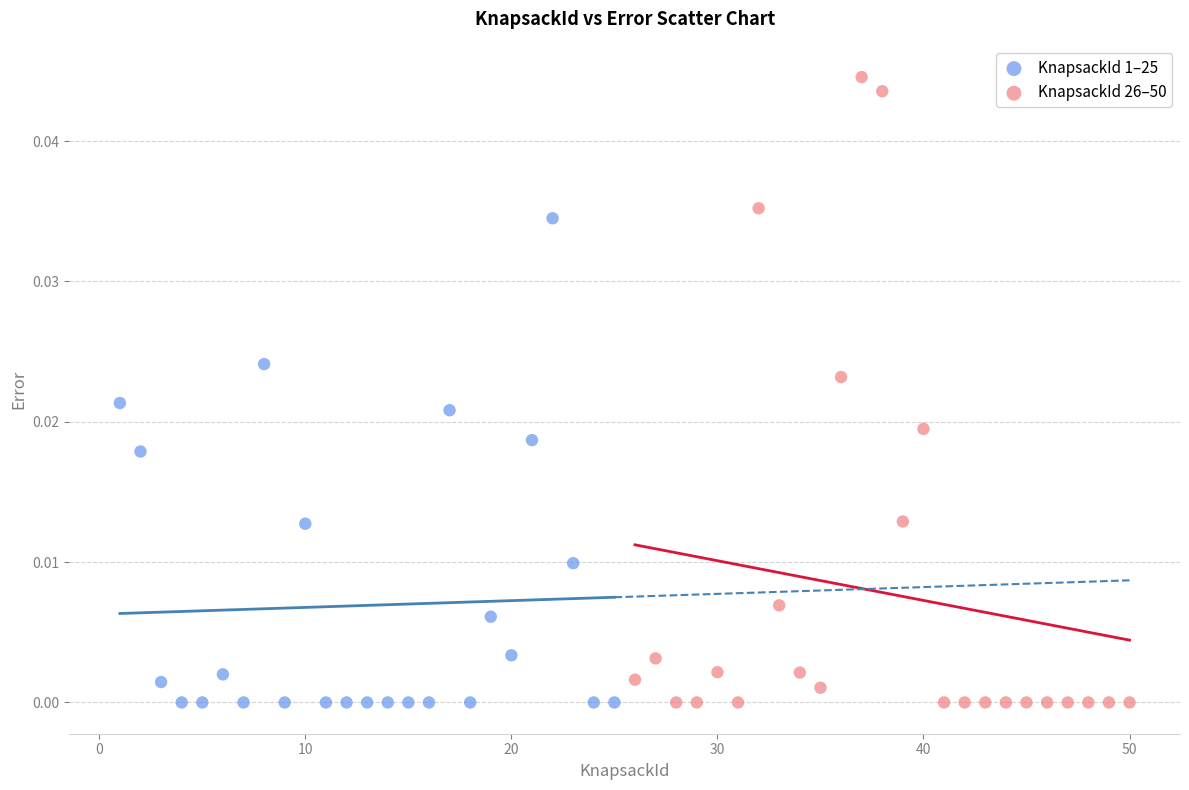

Which series reaches the maximum Y coordinate?

KnapsackId 26–50